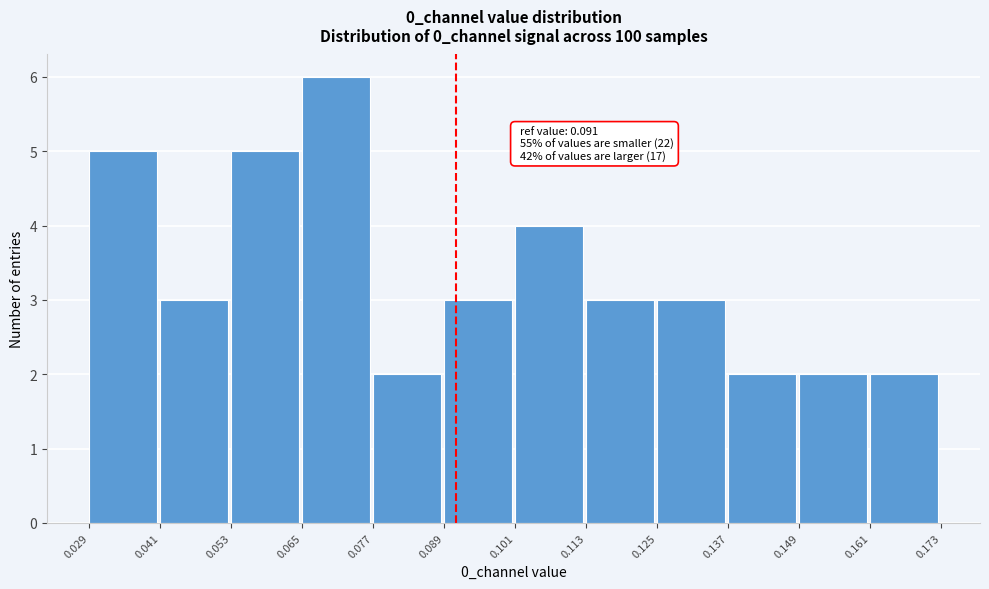

Which range on the x-axis has the tallest bar?

0.065 to 0.077